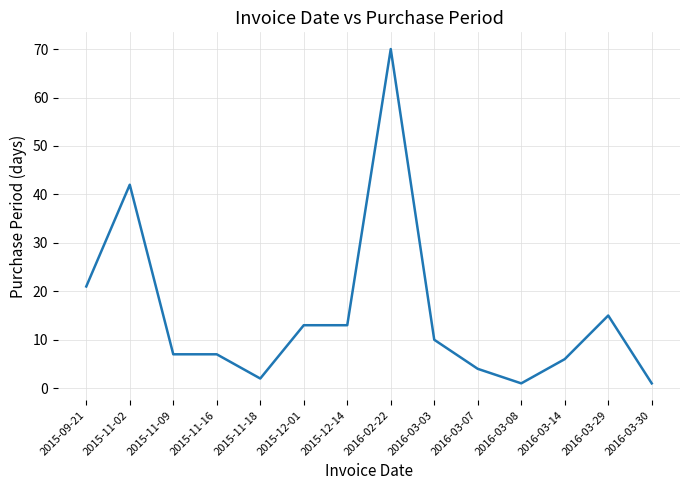

Does the chart display data point markers on the line(s)?

No